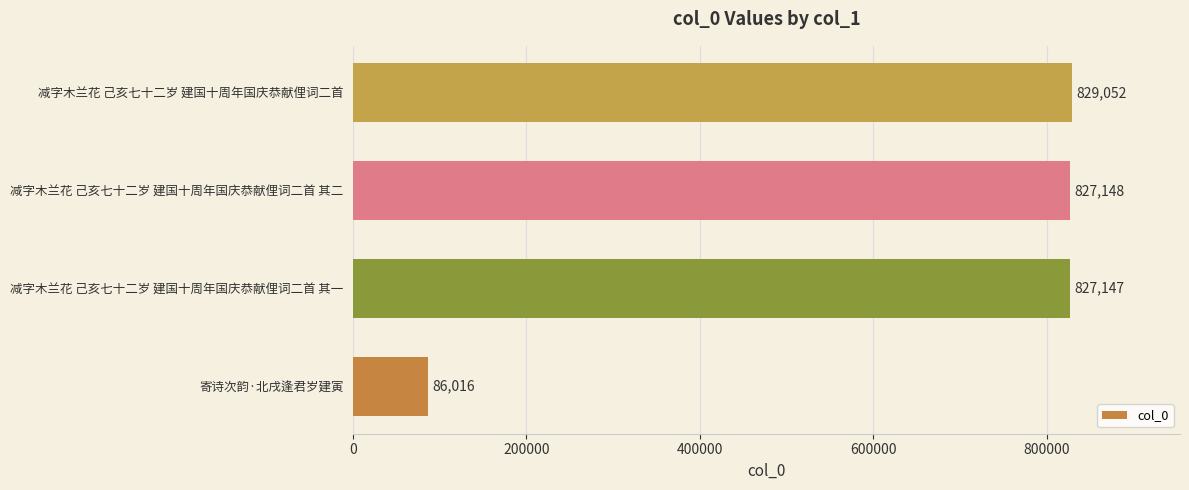

What is the change in value from 减字木兰花 己亥七十二岁 建国十周年国庆恭献俚词二首 其二 to 减字木兰花 己亥七十二岁 建国十周年国庆恭献俚词二首?

+1904